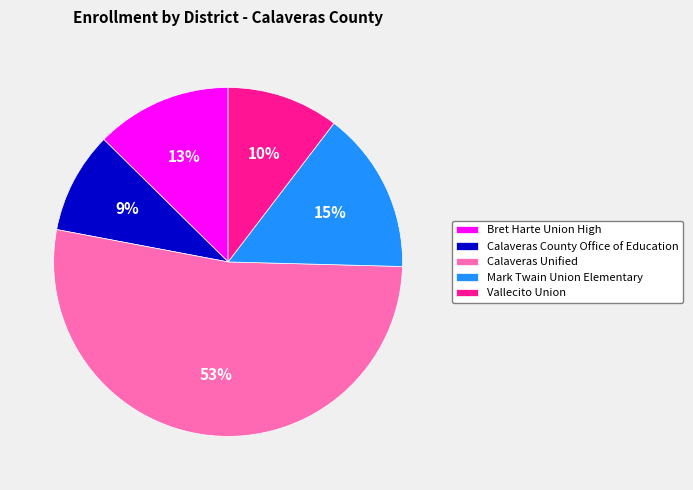

How many slices are in this pie chart?

5